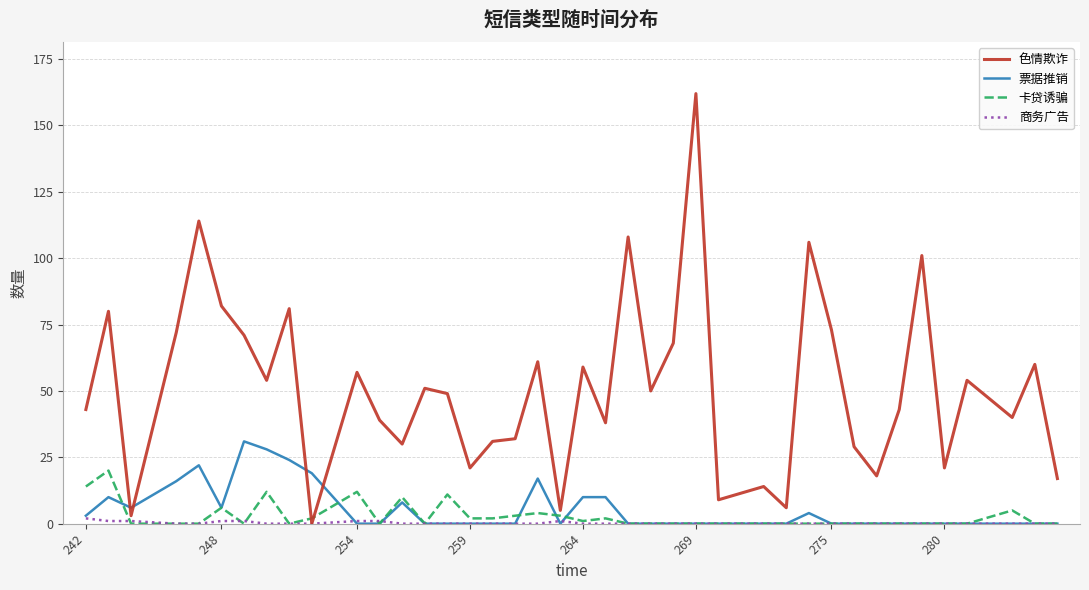

Which series has the largest range (max minus min)?

色情欺诈